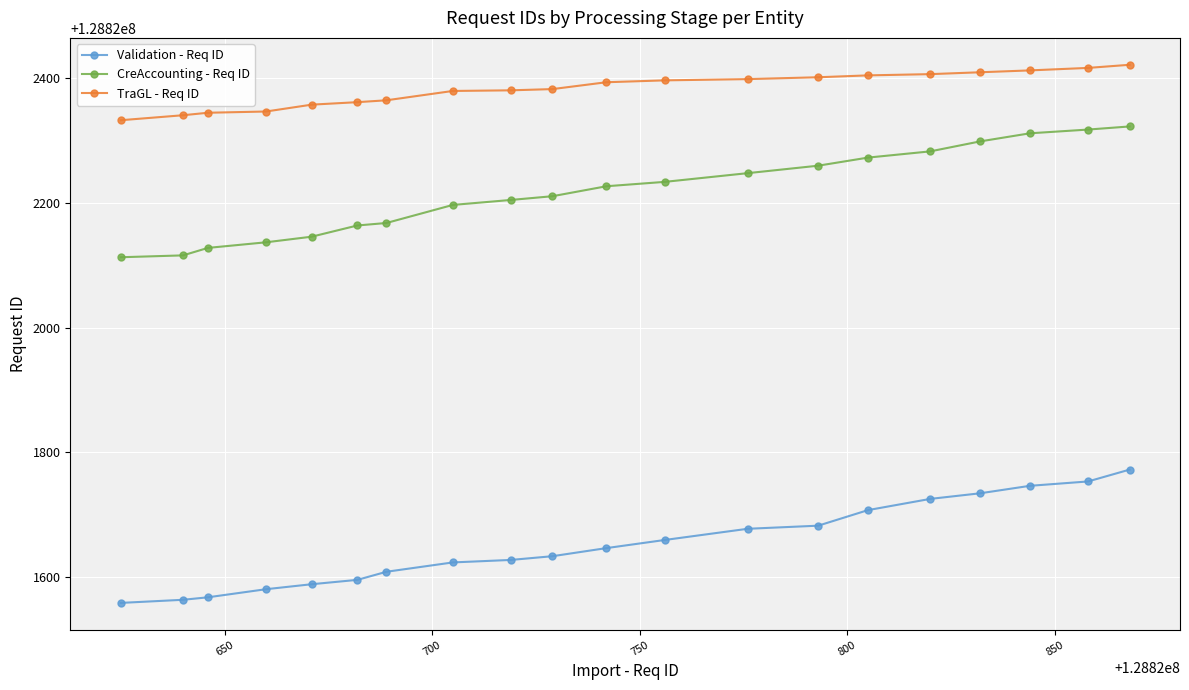

What is the average value of the Validation - Req ID series?

128821652